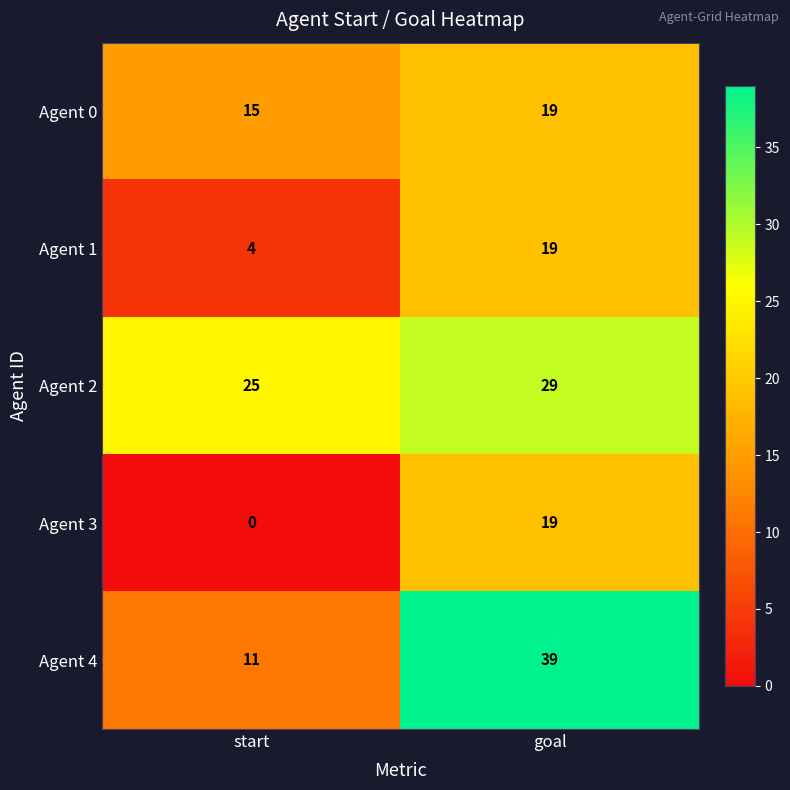

True or false: Agent 3 has a value of 34 at goal.

False